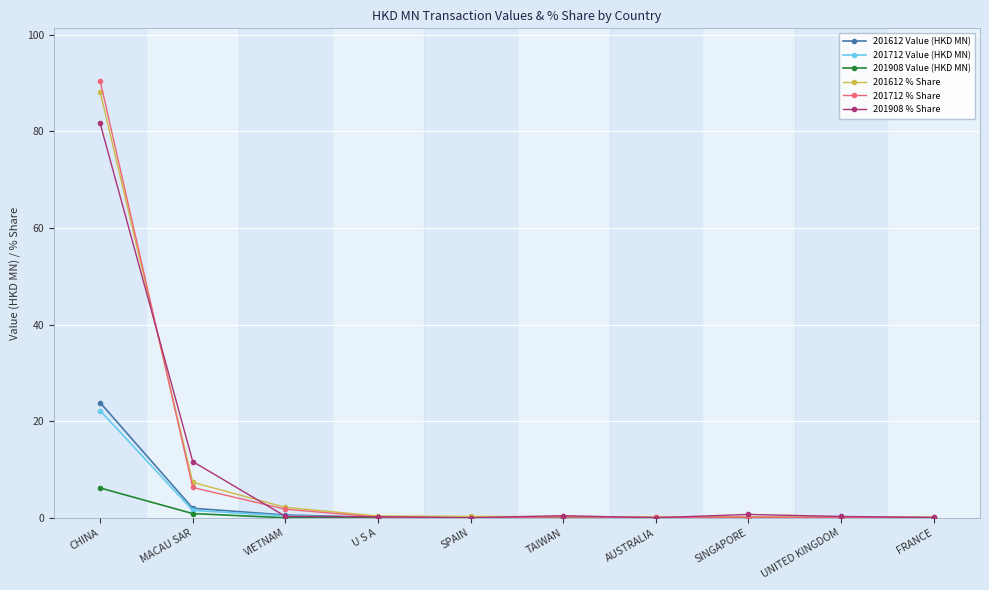

How many lines are shown in the chart?

6